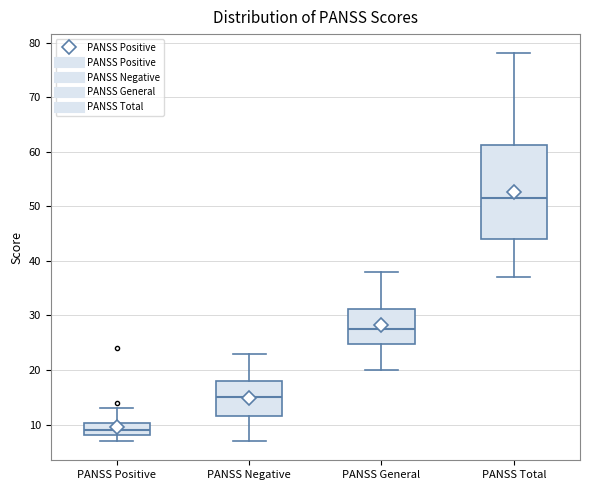

Which box is the tallest, from its lower edge to its upper edge?

PANSS Total